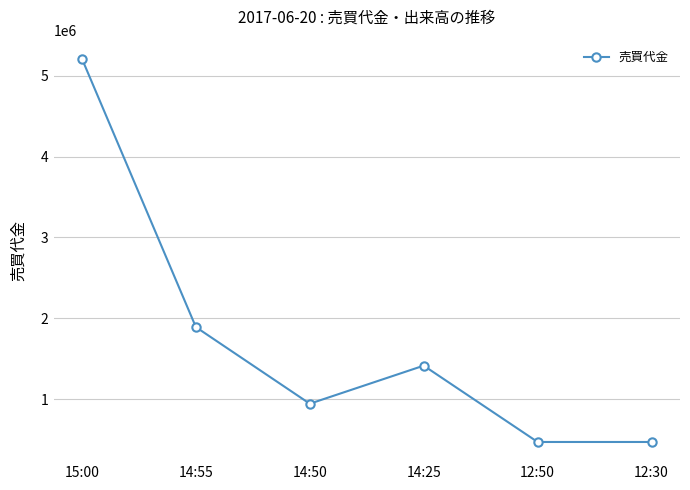

At which label does the data first exceed 1416000?

15:00